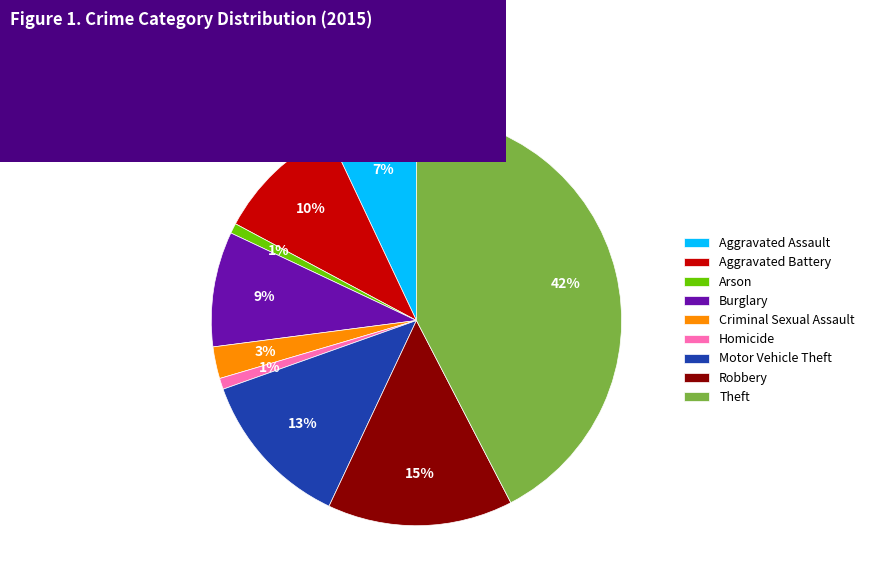

Is it true that Theft is 52% of the pie?

False